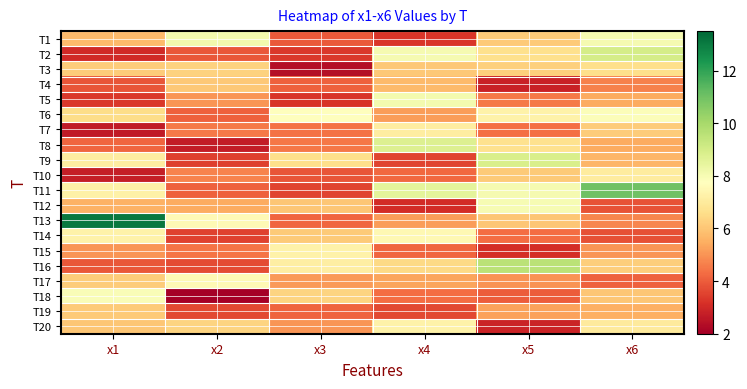

Reading left to right, extract all data points from this chart.

T1: x1=5.8	x2=8.1	x3=3.9	x4=3.3	x5=6.1	x6=8.1
T2: x1=3.0	x2=3.9	x3=3.3	x4=8.0	x5=6.6	x6=9.0
T3: x1=6.2	x2=6.3	x3=2.4	x4=6.1	x5=6.3	x6=6.6
T4: x1=3.9	x2=6.1	x3=4.1	x4=5.7	x5=2.8	x6=4.7
T5: x1=3.3	x2=5.0	x3=3.3	x4=8.1	x5=4.5	x6=5.4
T6: x1=6.5	x2=4.1	x3=7.7	x4=5.2	x5=7.3	x6=7.9
T7: x1=2.6	x2=4.5	x3=4.4	x4=7.1	x5=4.4	x6=6.2
T8: x1=4.2	x2=2.7	x3=4.5	x4=8.8	x5=6.7	x6=5.4
T9: x1=7.1	x2=3.5	x3=6.6	x4=3.6	x5=8.9	x6=5.7
T10: x1=2.7	x2=4.7	x3=3.8	x4=4.2	x5=6.1	x6=7.1
T11: x1=7.2	x2=4.1	x3=3.5	x4=8.5	x5=8.0	x6=11.0
T12: x1=5.6	x2=5.4	x3=6.0	x4=3.0	x5=8.0	x6=3.8
T13: x1=13.1	x2=7.6	x3=4.2	x4=5.2	x5=6.0	x6=4.8
T14: x1=7.3	x2=3.5	x3=6.1	x4=7.5	x5=4.3	x6=3.8
T15: x1=5.0	x2=4.4	x3=7.3	x4=4.2	x5=3.1	x6=5.0
T16: x1=3.9	x2=3.7	x3=7.2	x4=6.5	x5=9.6	x6=6.2
T17: x1=6.2	x2=7.5	x3=5.1	x4=5.3	x5=5.0	x6=4.1
T18: x1=7.9	x2=2.0	x3=6.3	x4=4.3	x5=4.0	x6=6.0
T19: x1=6.1	x2=3.6	x3=4.2	x4=3.6	x5=5.3	x6=5.5
T20: x1=6.0	x2=6.3	x3=5.0	x4=7.3	x5=2.9	x6=7.0